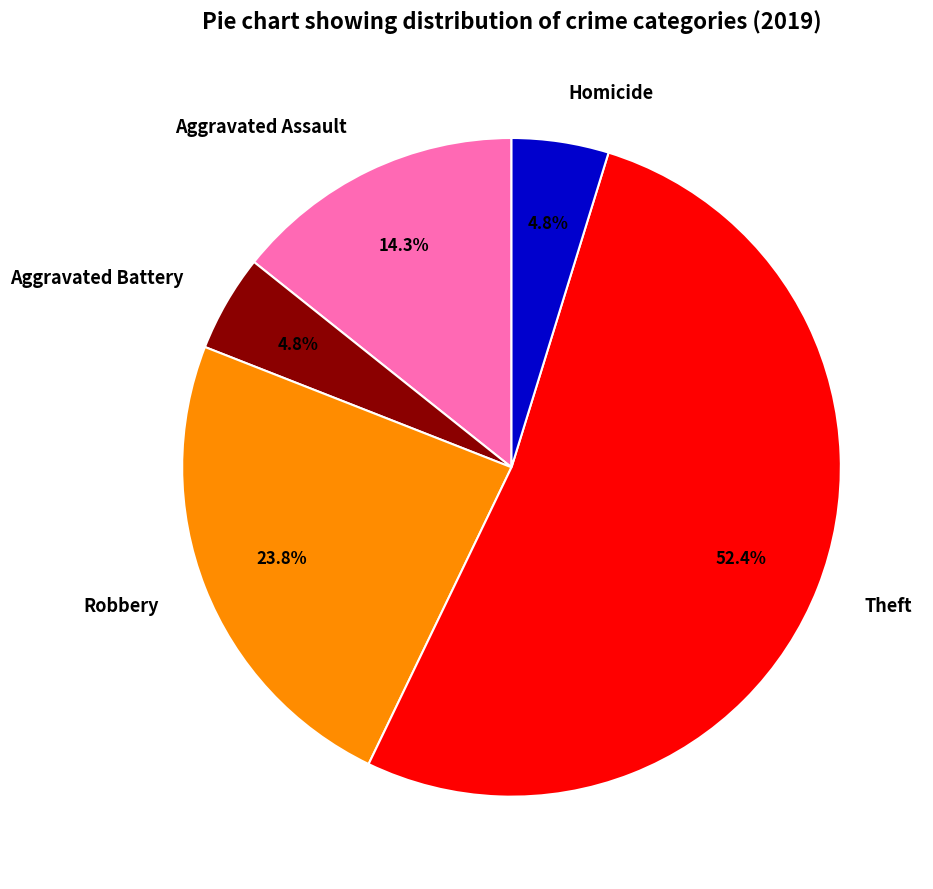

Count the number of slices in the pie.

5